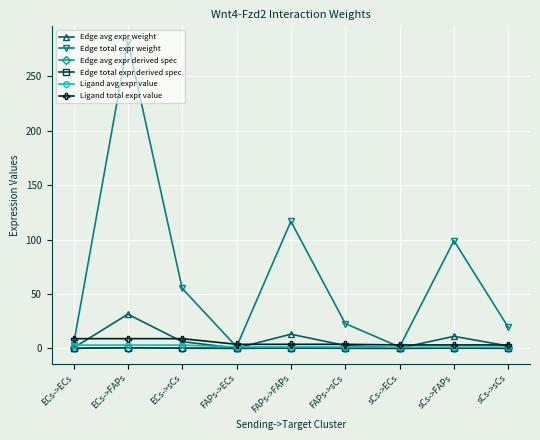

Does the chart have visible grid lines?

Yes